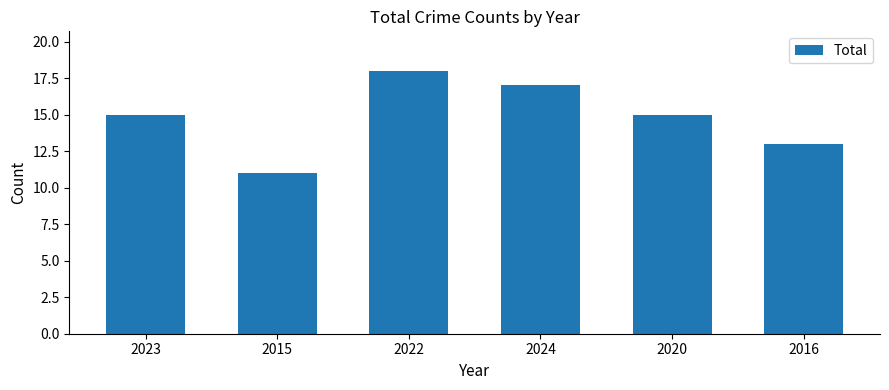

What is the sum of the values at 2022 and 2015?

29